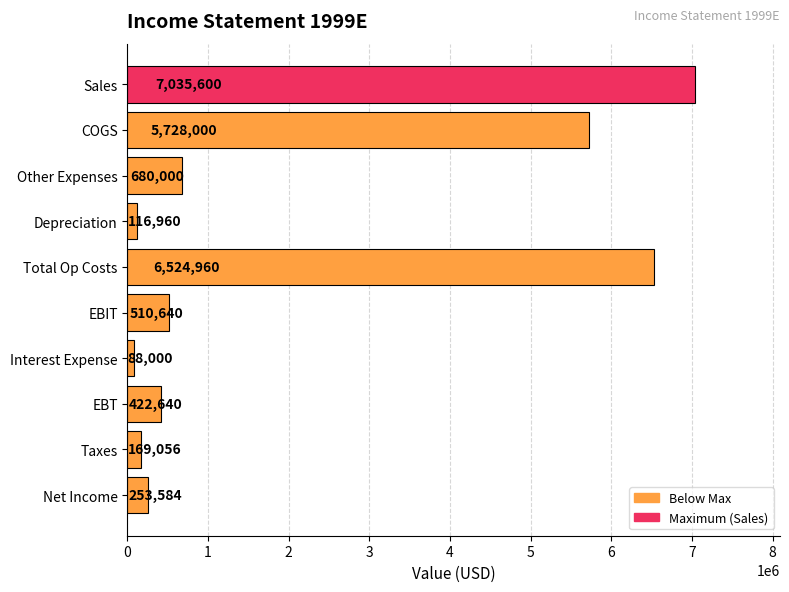

The chart shows a value of 11181250 at Total Op Costs. True or false?

False